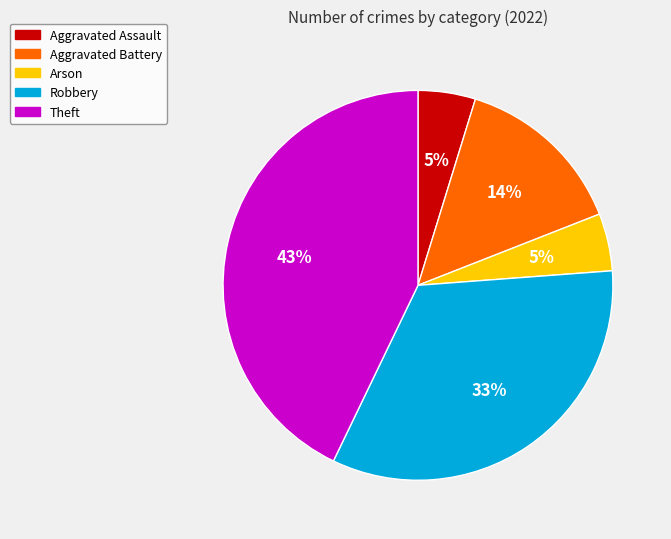

Approximately how many times larger is the value at Robbery compared to Theft?

0.8